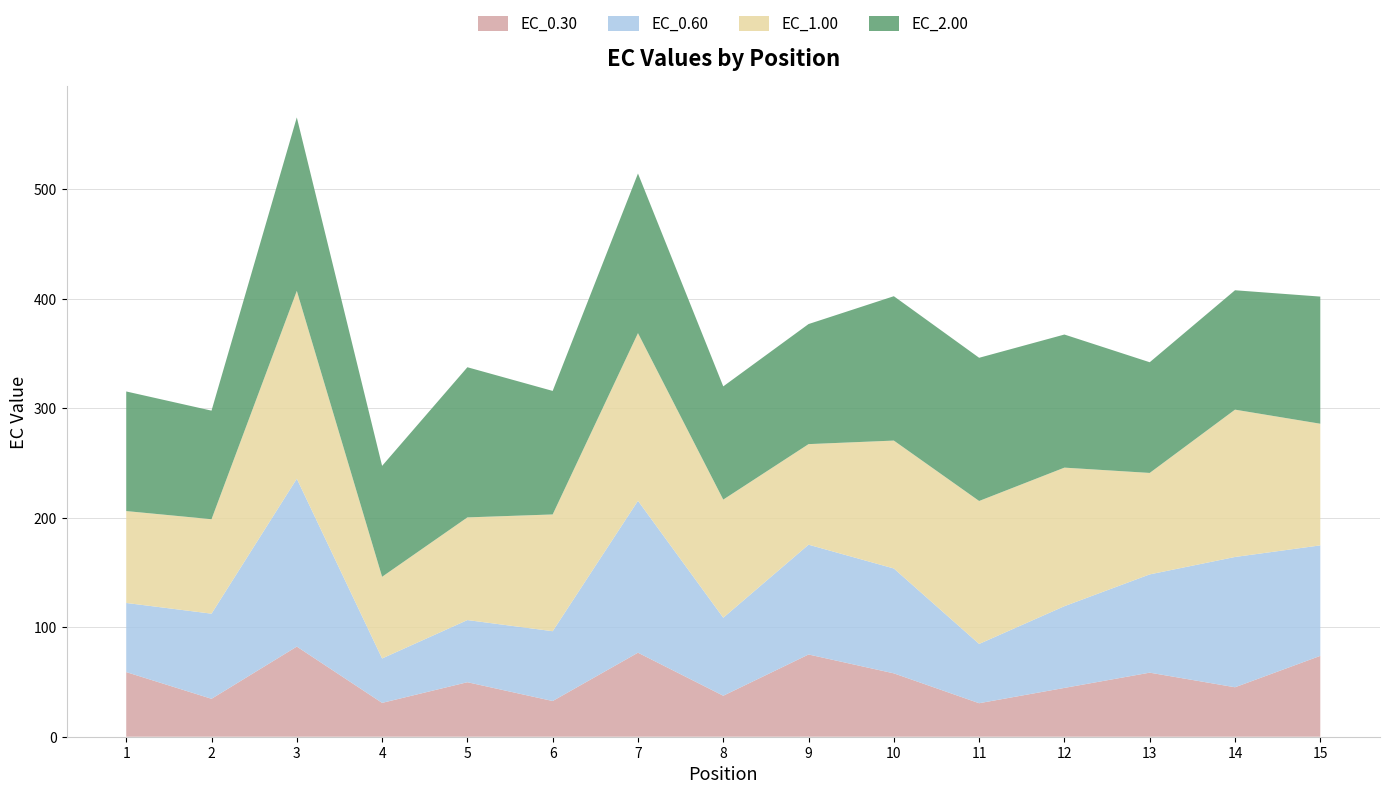

Reading left to right, transcribe all the data shown in this chart.

EC_0.30: 1=59.0	2=34.6	3=82.3	4=30.9	5=49.8	6=32.6	7=76.7	8=37.4	9=75.1	10=57.9	11=30.6	12=44.6	13=58.5	14=45.2	15=73.8
EC_0.60: 1=63.1	2=77.7	3=153.3	4=40.6	5=56.7	6=63.7	7=138.7	8=71.2	9=100.3	10=95.8	11=54.1	12=74.6	13=89.7	14=119.0	15=100.9
EC_1.00: 1=83.9	2=86.3	3=171.5	4=74.6	5=93.8	6=106.6	7=153.1	8=107.9	9=91.8	10=116.8	11=130.6	12=126.5	13=92.7	14=134.5	15=111.1
EC_2.00: 1=109.2	2=99.1	3=158.4	4=101.3	5=137.1	6=112.8	7=145.8	8=103.4	9=109.6	10=131.8	11=130.8	12=121.5	13=101.1	14=109.0	15=116.1